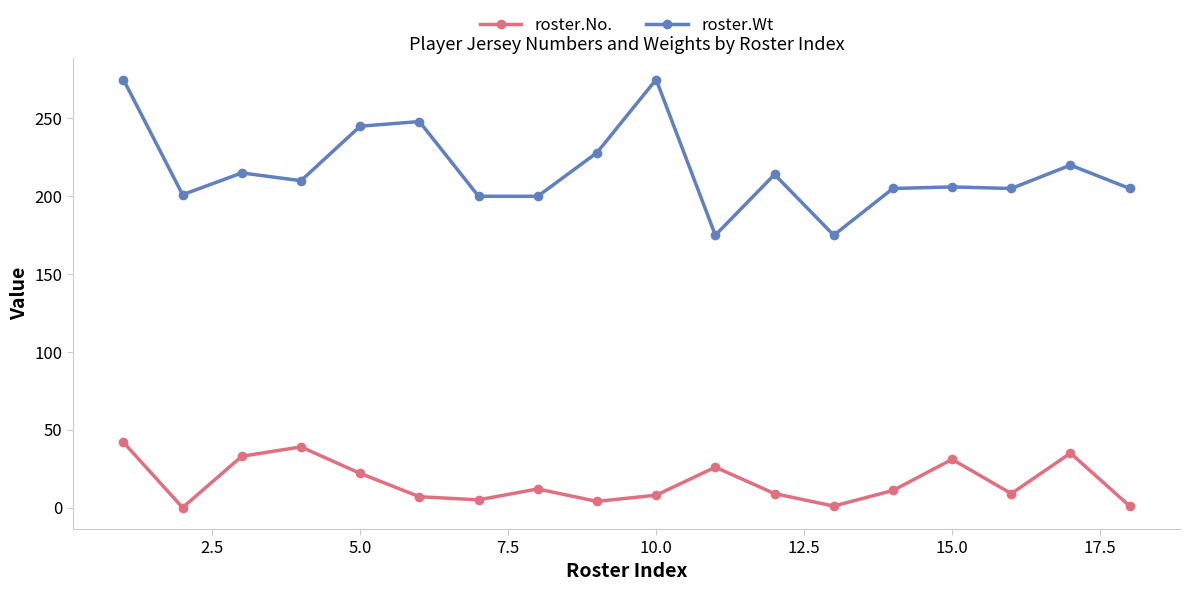

What is the difference between the maximum and minimum values in the roster.No. series?

42